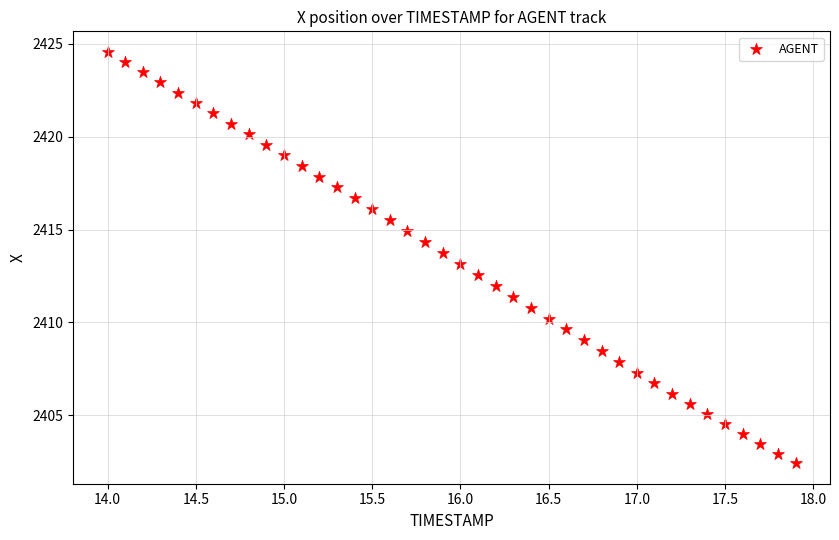

What is the range of Y values (max minus min)?

22.1